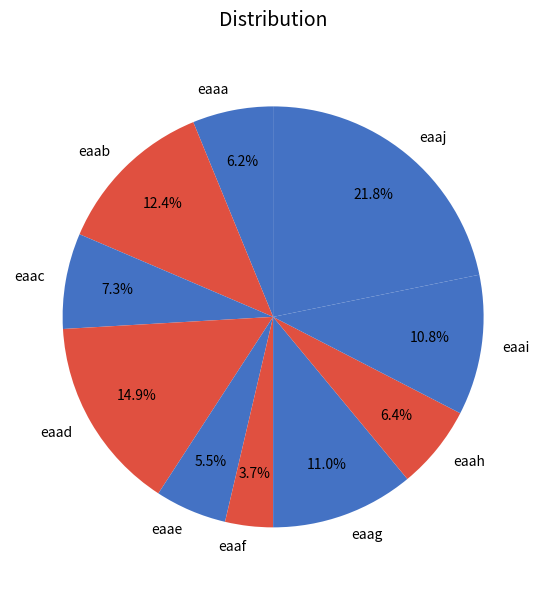

Approximately how many times larger is the value at eaac compared to eaag?

0.7